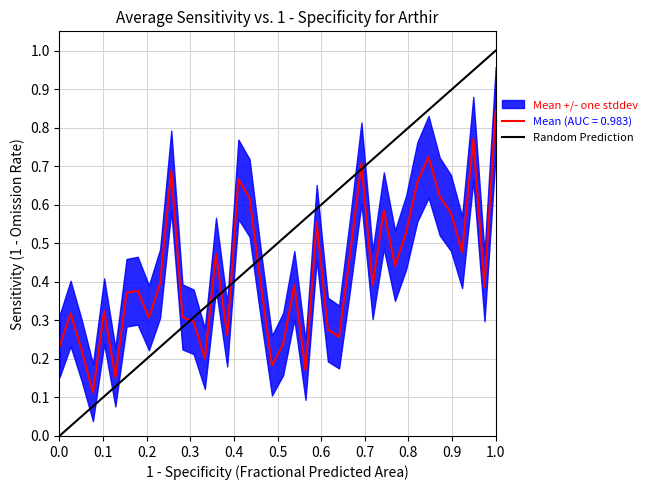

The value at 0.0 is 1. True or false?

False